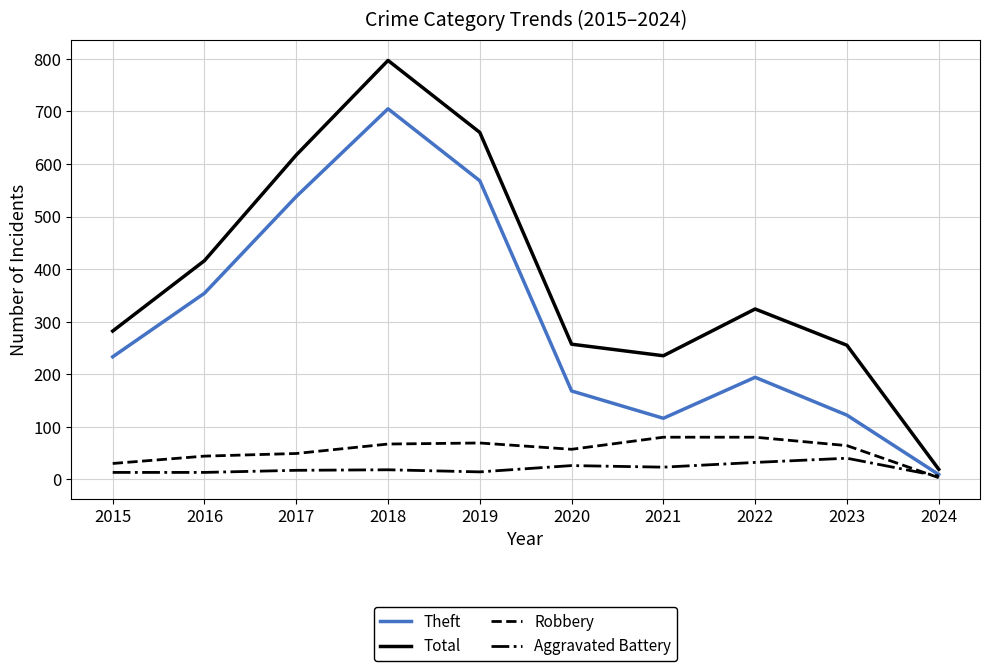

What is the spread (max minus min) of values at 2023?

215